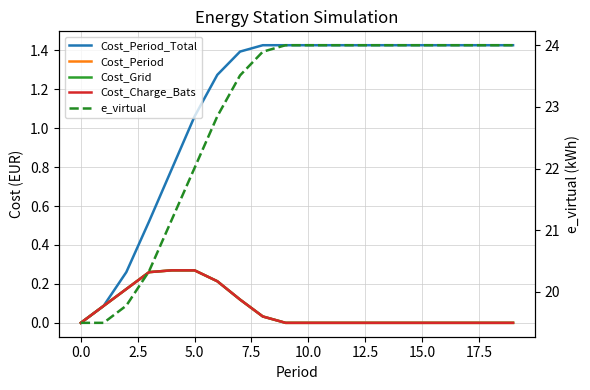

What are all the series names shown in the legend?

Cost_Period_Total, Cost_Period, Cost_Grid, Cost_Charge_Bats, e_virtual